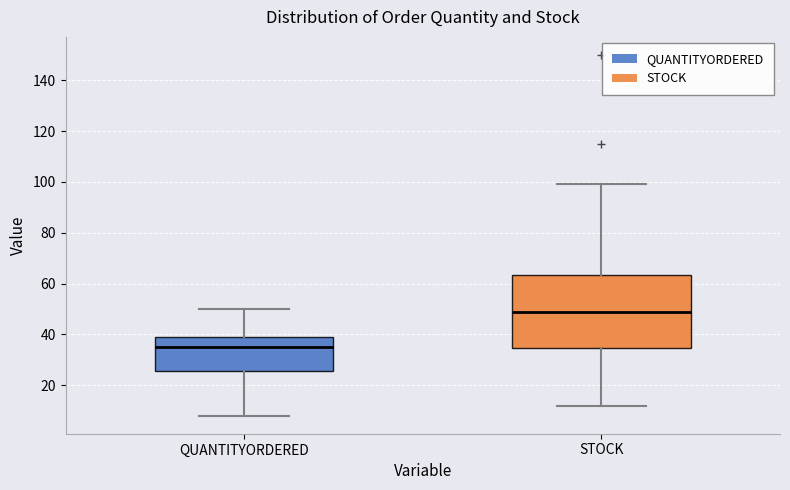

Which box has the lowest median line?

QUANTITYORDERED